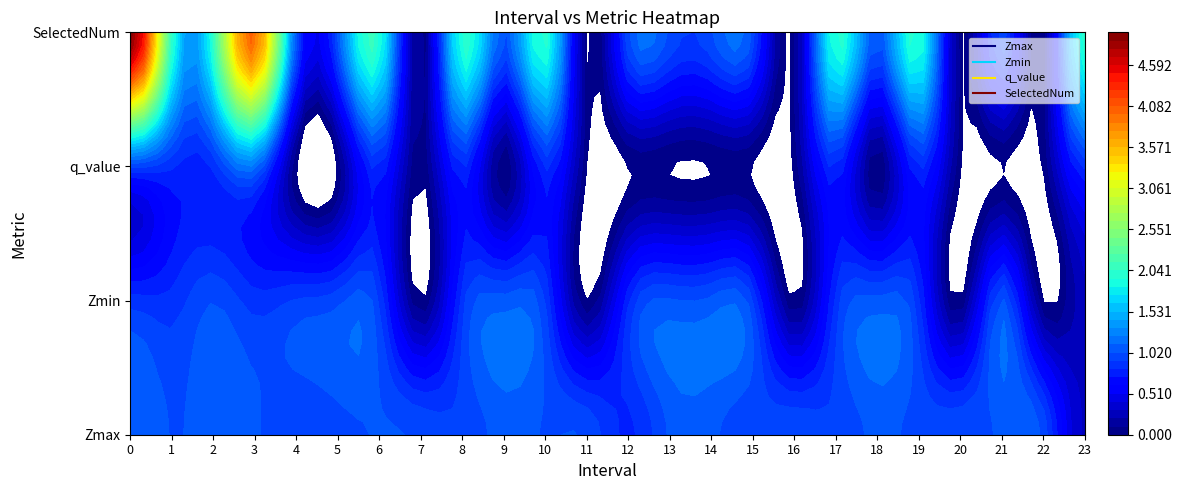

List the labels in order of Zmax value, largest first.

0, 2, 9, 18, 14, 21, 3, 13, 6, 1, 10, 7, 11, 16, 20, 22, 5, 19, 8, 17, 15, 4, 12, 23